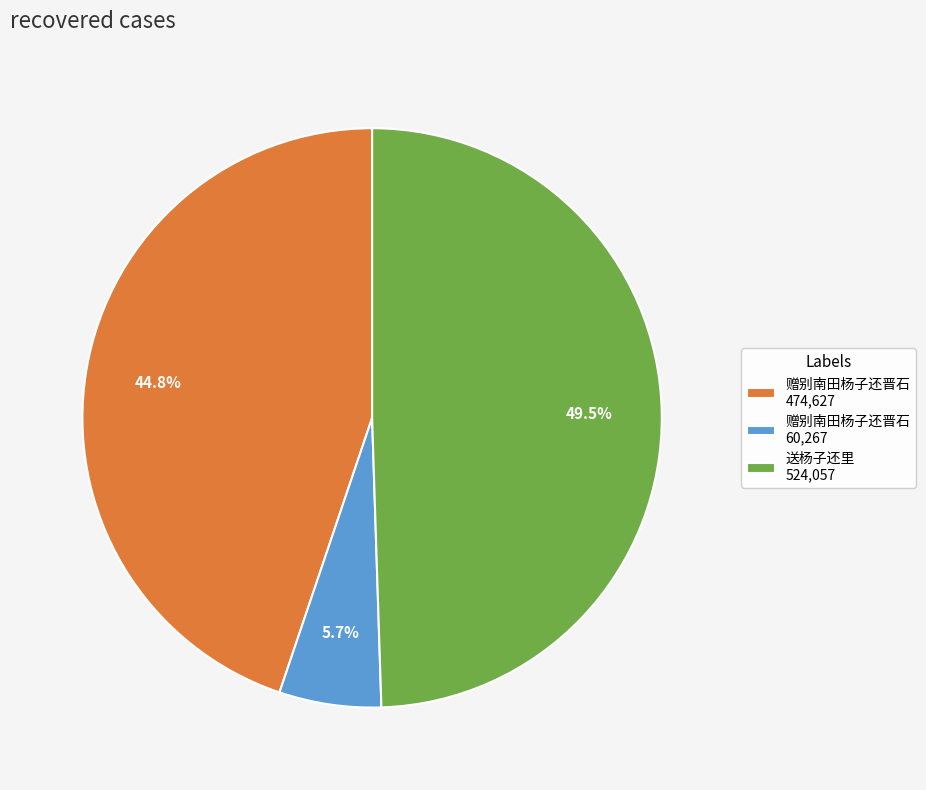

To the nearest percent, what is the average slice percentage?

33%